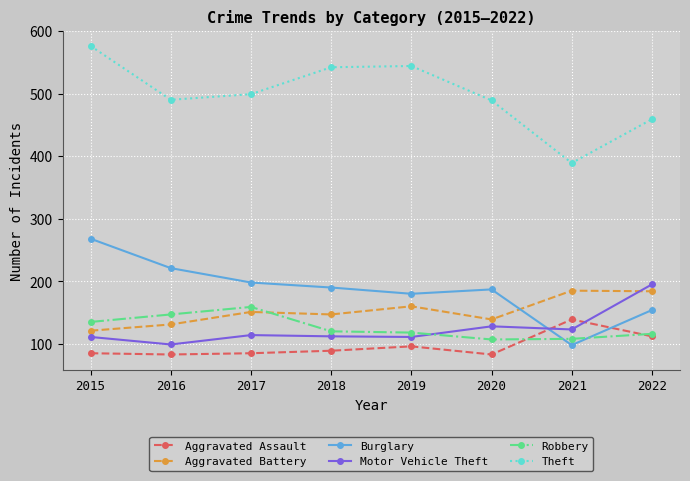

What is the average value of the Motor Vehicle Theft series?

124